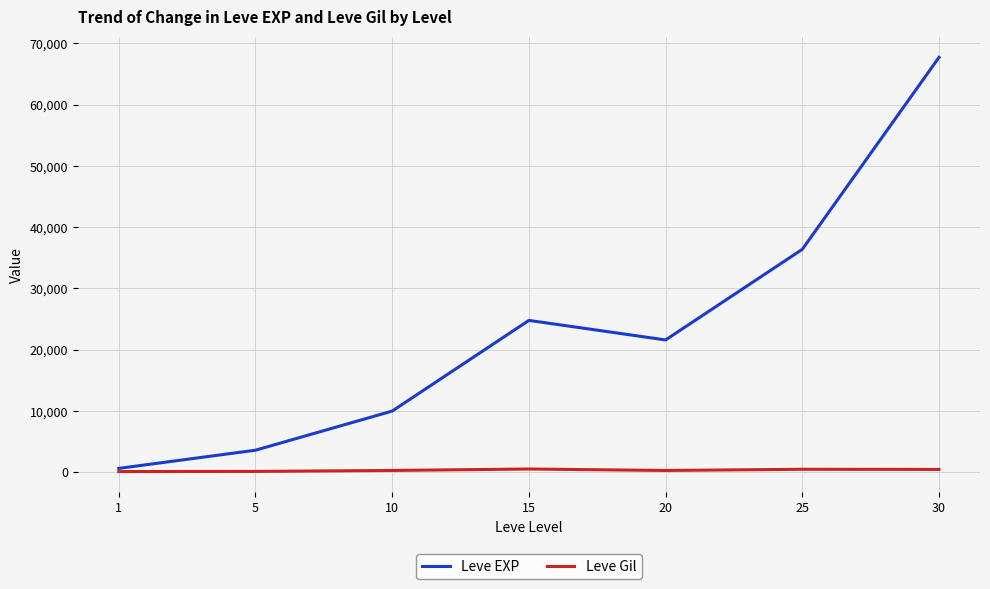

Which series has the largest range (max minus min)?

Leve EXP